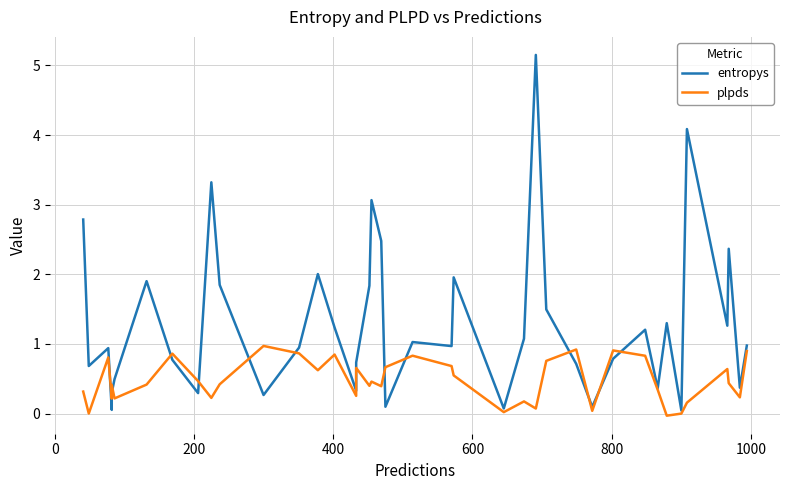

How many intersections are there between entropys and plpds?

12